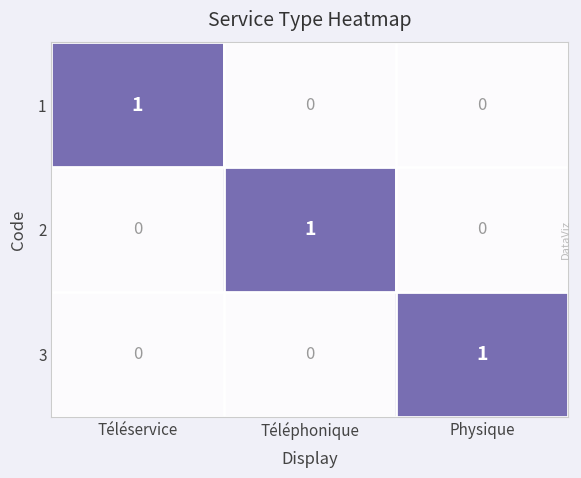

How many values in the 2 series exceed 0?

1